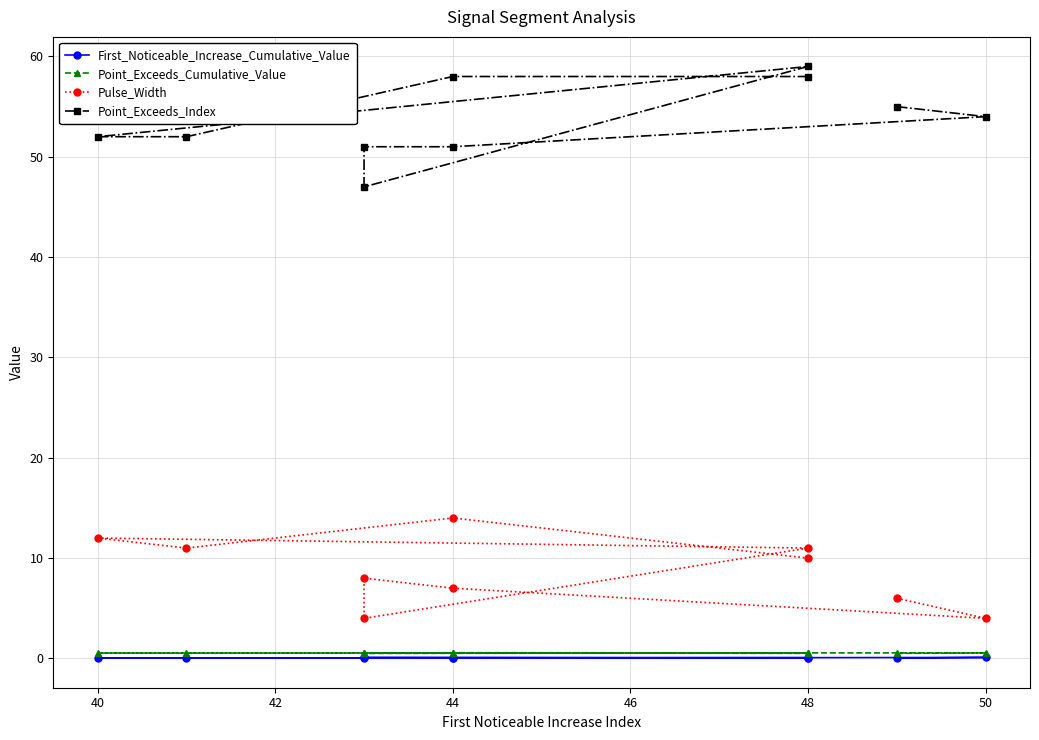

True or false: Point_Exceeds_Cumulative_Value and Pulse_Width cross at least once.

False